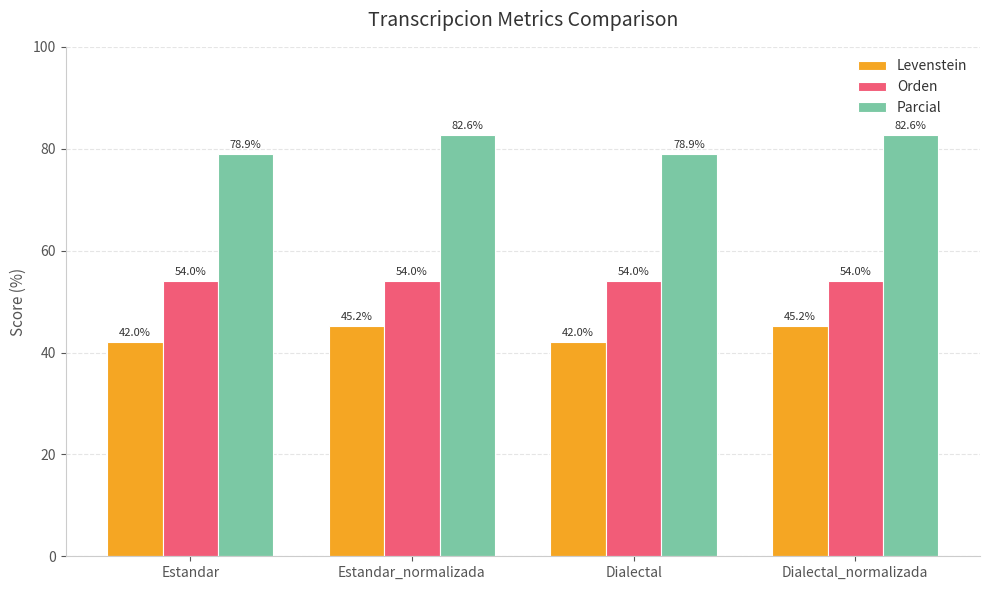

Rank the series by their average value, from highest to lowest.

Parcial, Orden, Levenstein